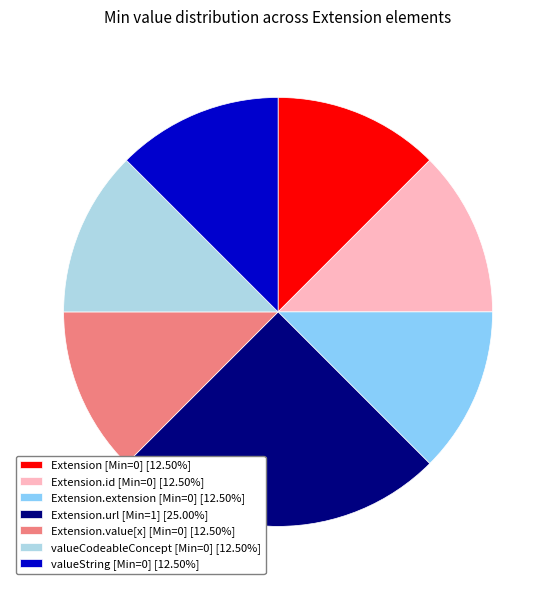

Approximately how many times larger is the value at Extension.extension [Min=0] [12.50%] compared to Extension [Min=0] [12.50%]?

1.0